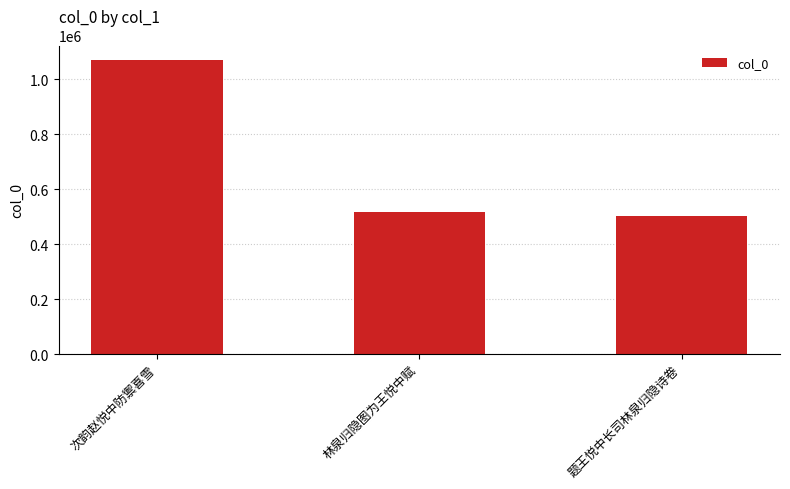

Count the number of data series in this chart.

1